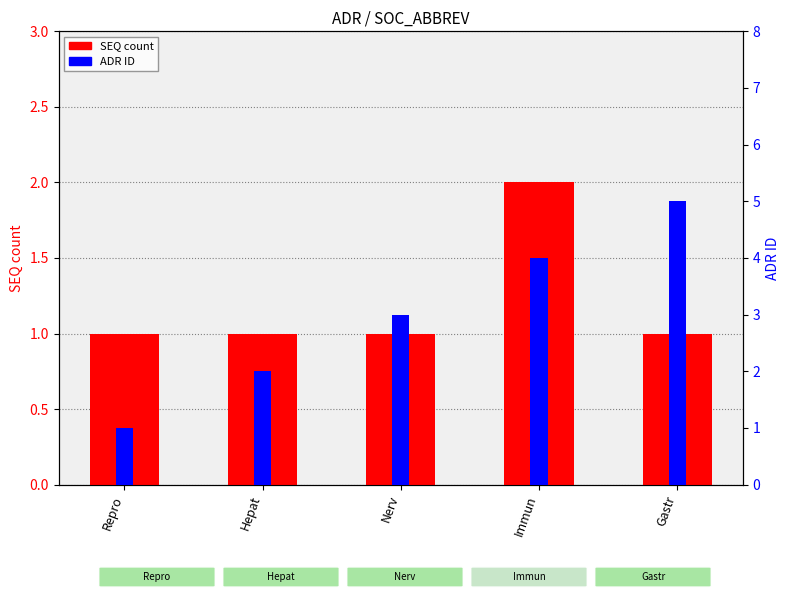

What is the highest value of the SEQ count series?

2